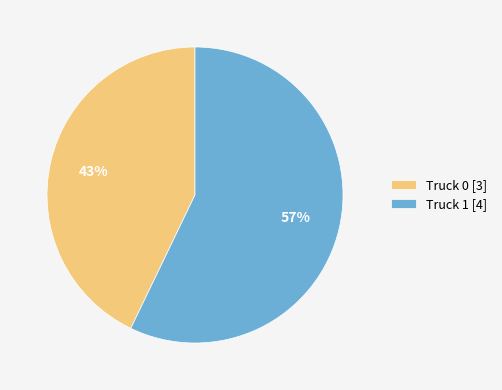

Does Truck 0 account for over 50% of the chart?

No